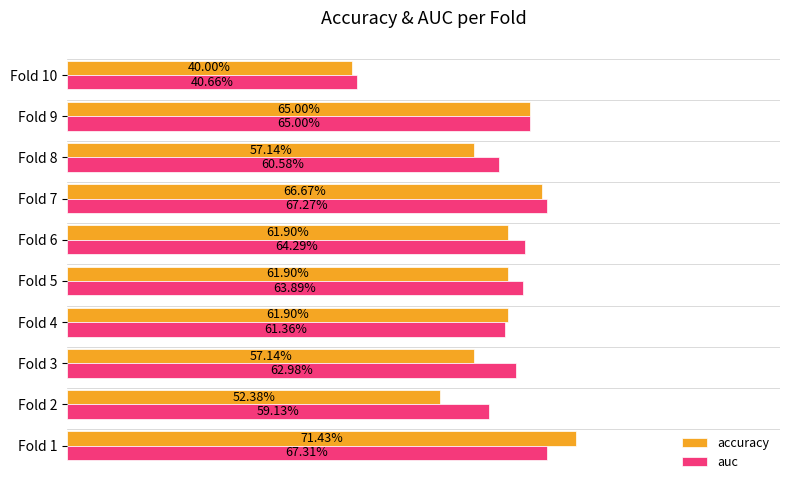

What are all the series names shown in the legend?

accuracy, auc